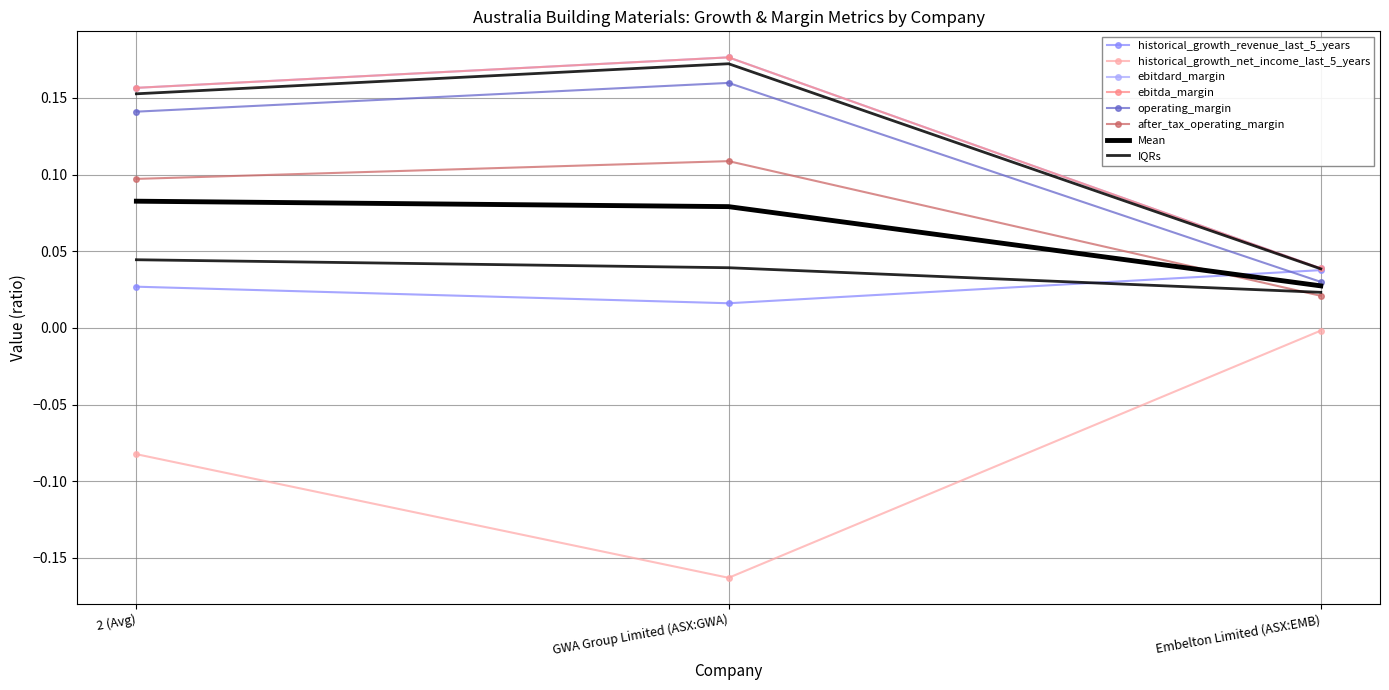

Which series has the largest total across all categories?

ebitdard_margin